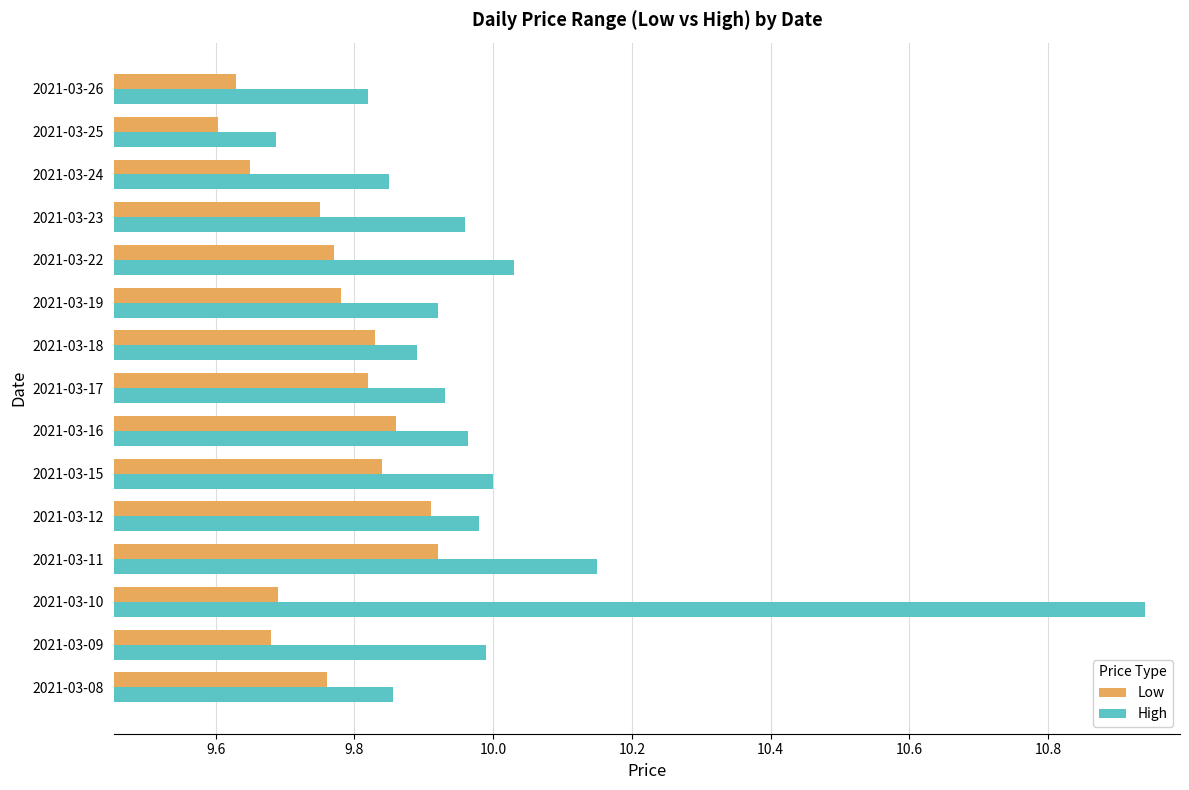

Which series has the largest range (max minus min)?

High